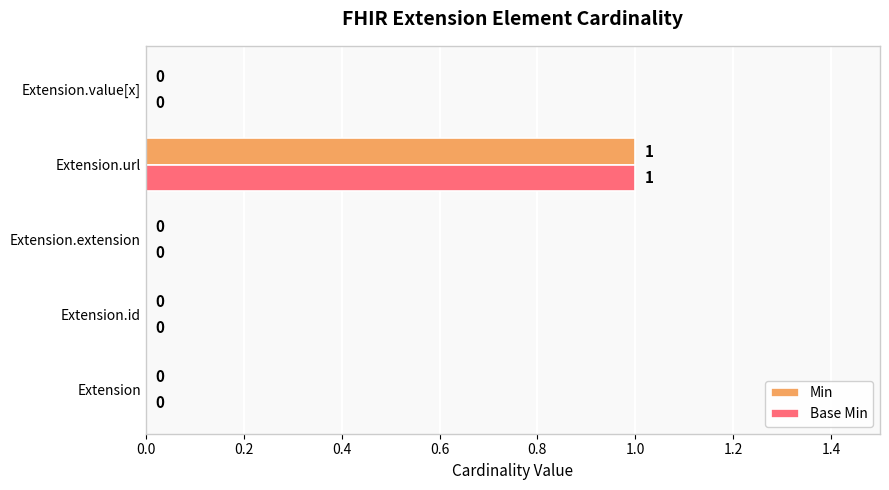

At which category is the sum across all series the highest?

Extension.url